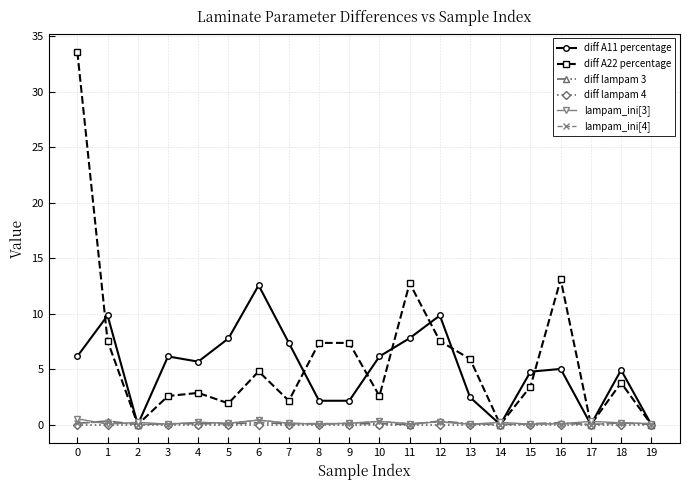

True or false: diff lampam 3 has a value of 0.1 at 15.

True